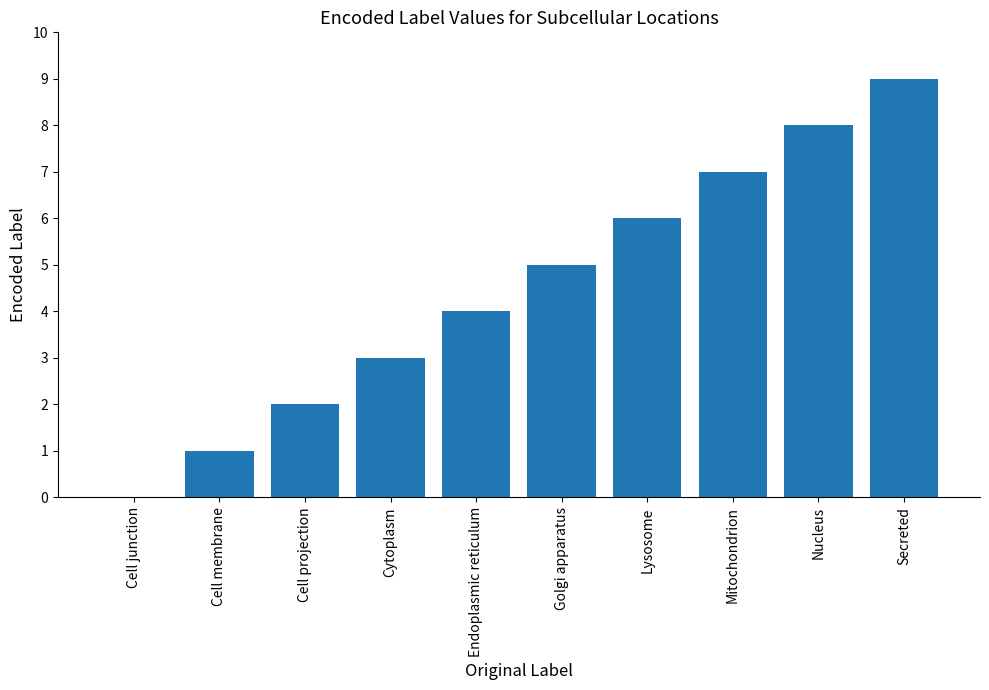

Which label corresponds to the largest value in the chart?

Secreted